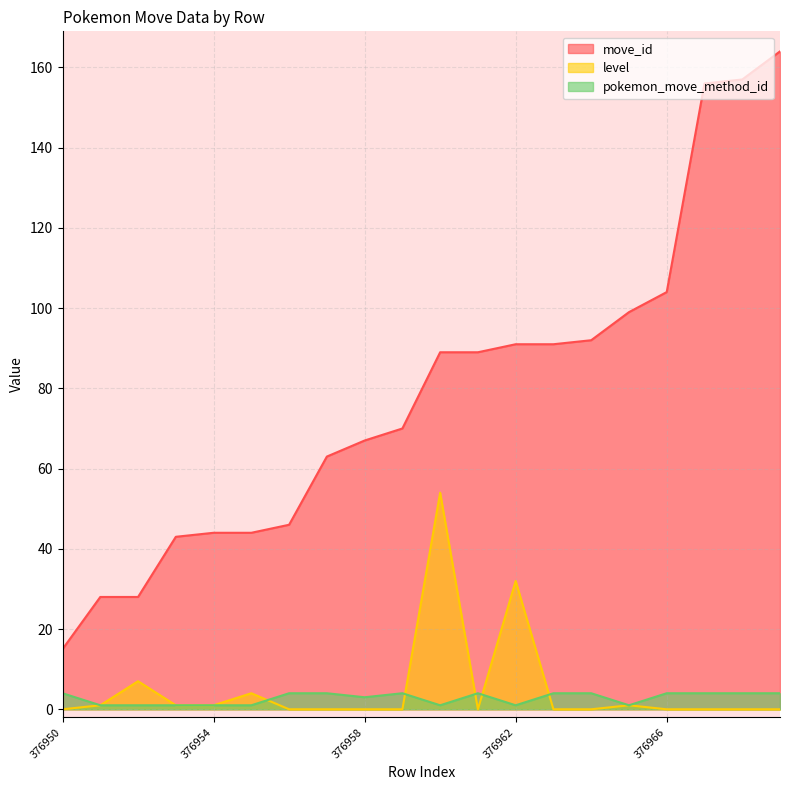

Reading left to right, extract all data points from this chart.

move_id: 15	28	28	43	44	44	46	63	67	70	89	89	91	91	92	99	104	156	157	164
level: 0	1	7	1	1	4	0	0	0	0	54	0	32	0	0	1	0	0	0	0
pokemon_move_method_id: 4	1	1	1	1	1	4	4	3	4	1	4	1	4	4	1	4	4	4	4